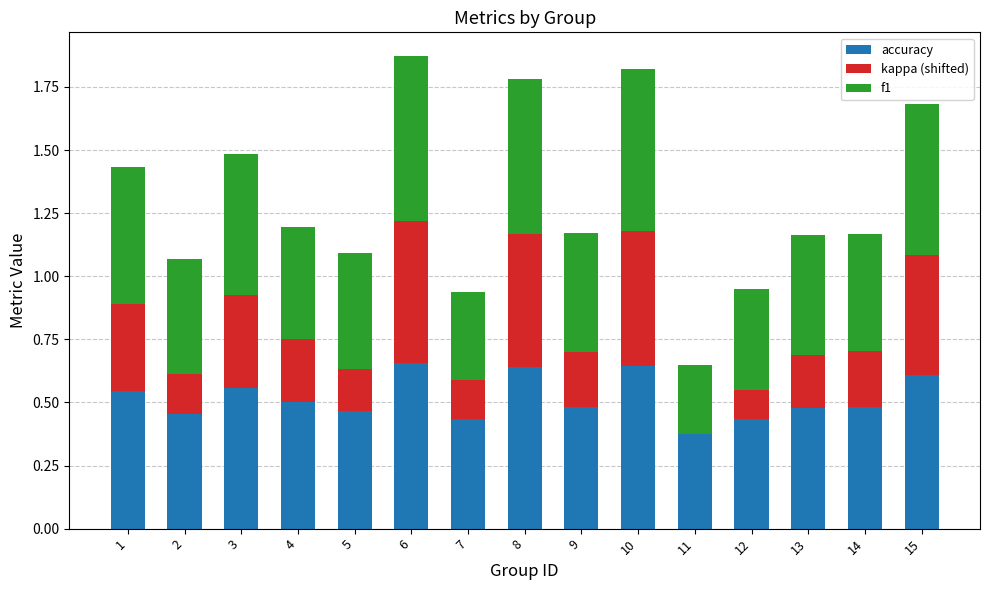

At which category is the sum across all series the highest?

6